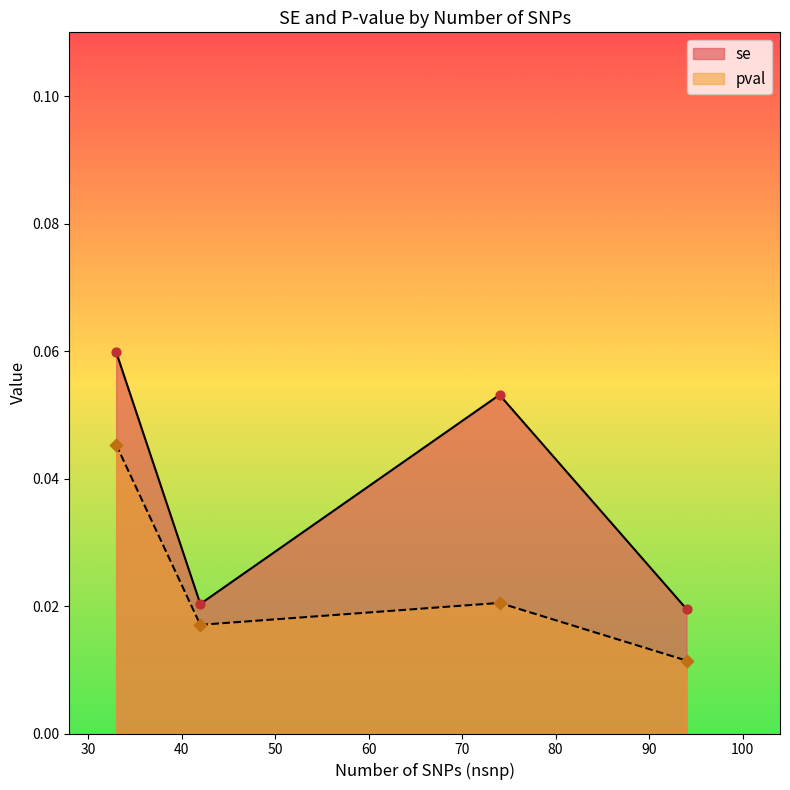

At which category is the sum across all series the highest?

33